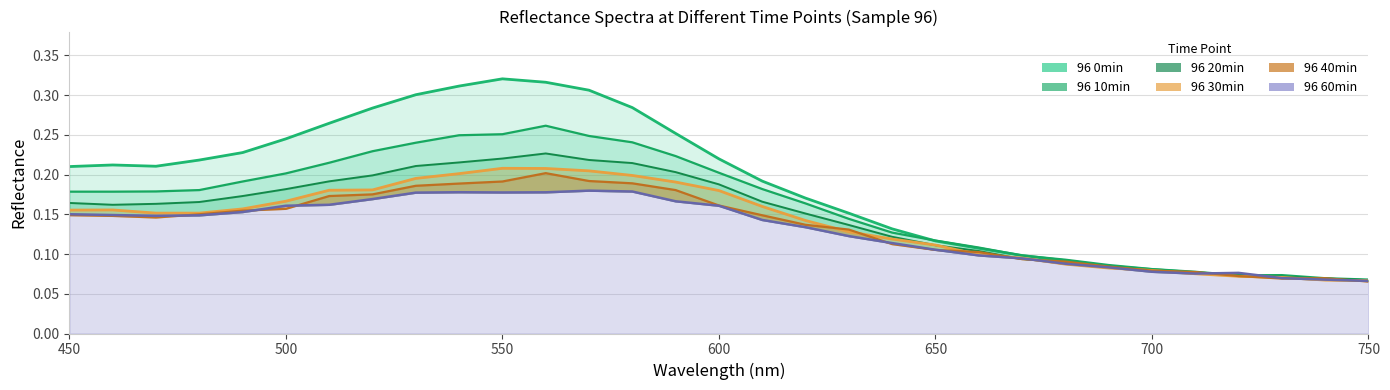

What position from the left is 600?

4